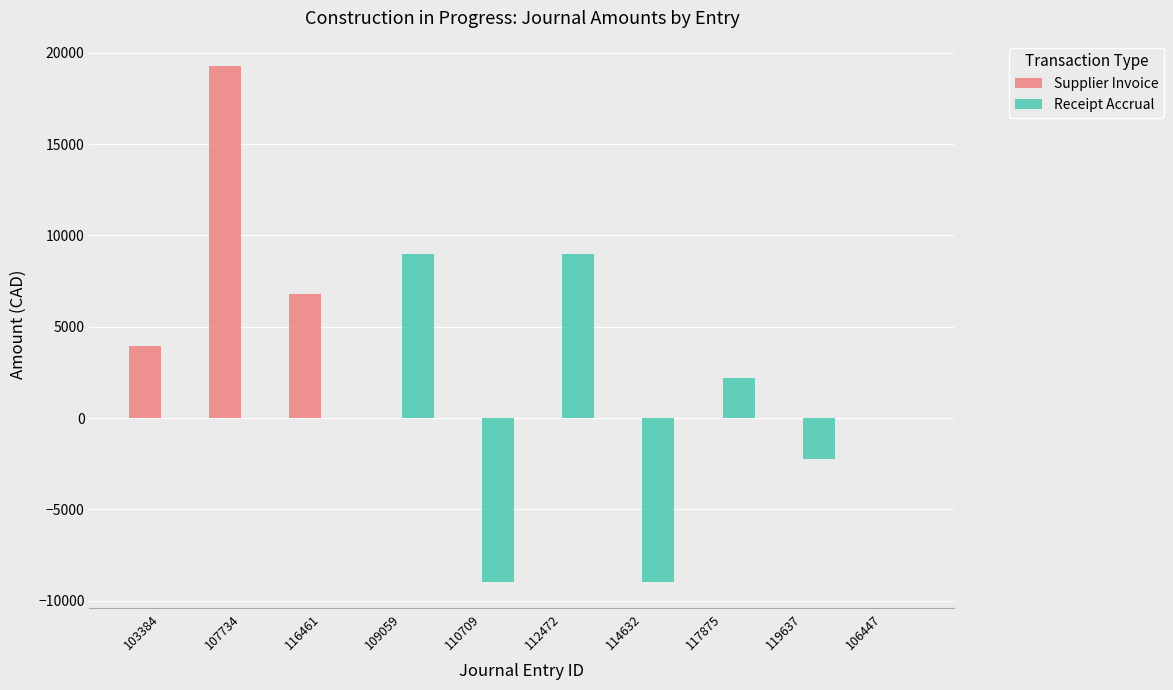

Does the chart contain stacked bars?

No